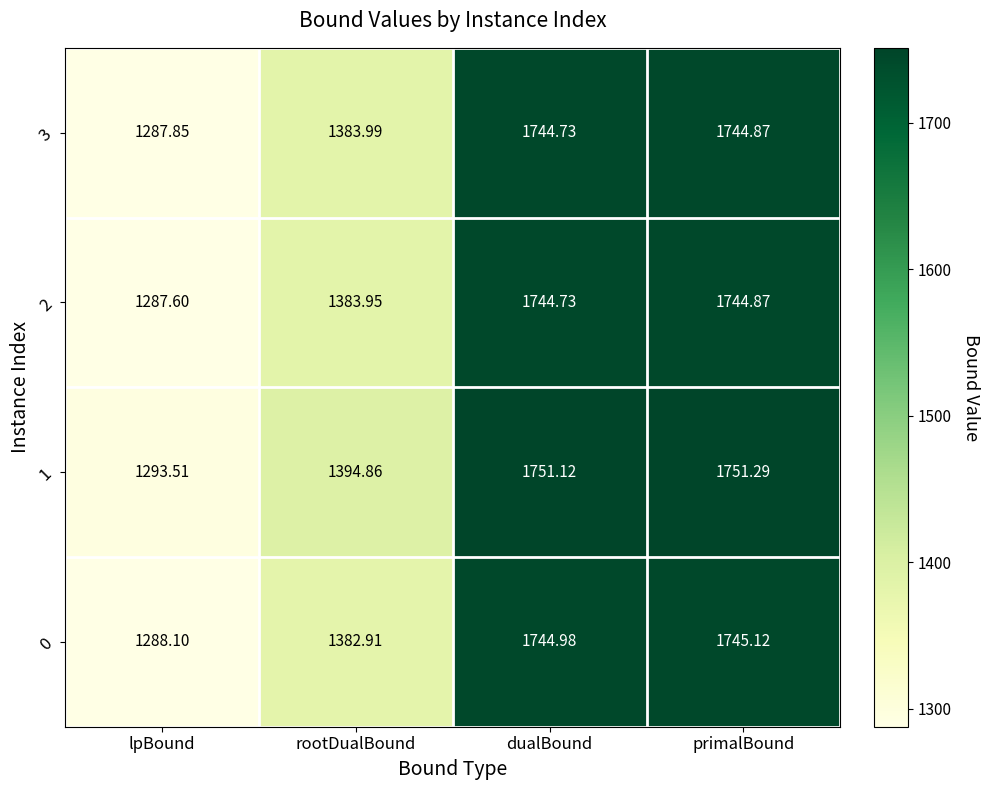

Where is 1 nearest to the value 1522?

rootDualBound